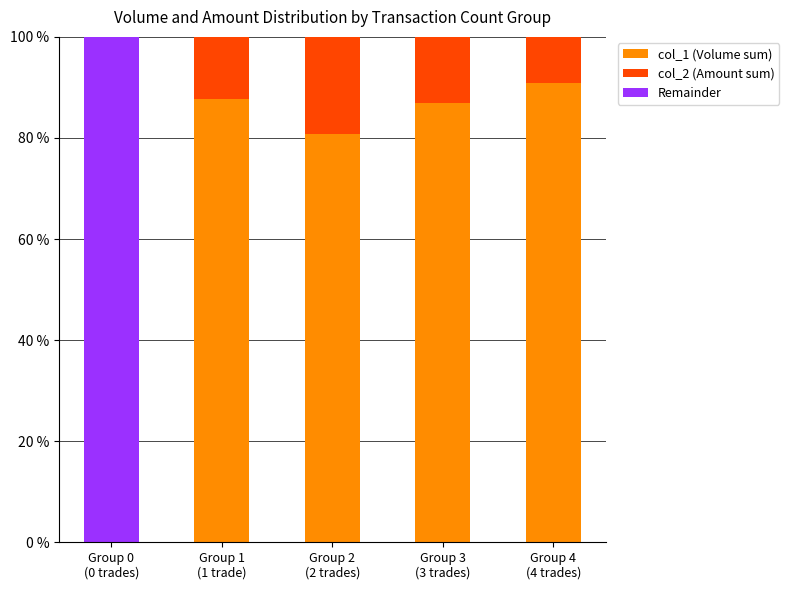

What is the maximum value for col_1 (Volume sum)?

90.9